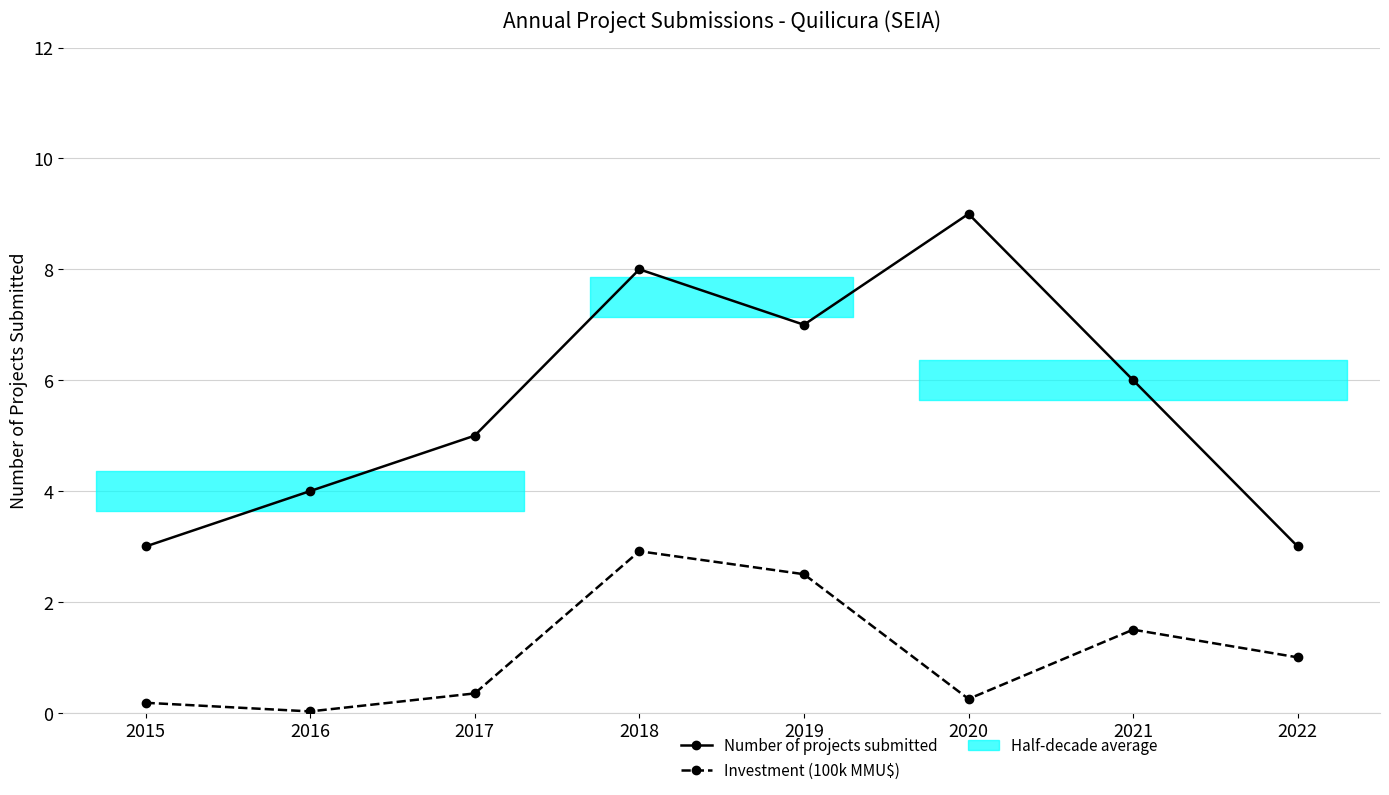

Is it true that Number of projects submitted equals 0.8 at 2022?

False